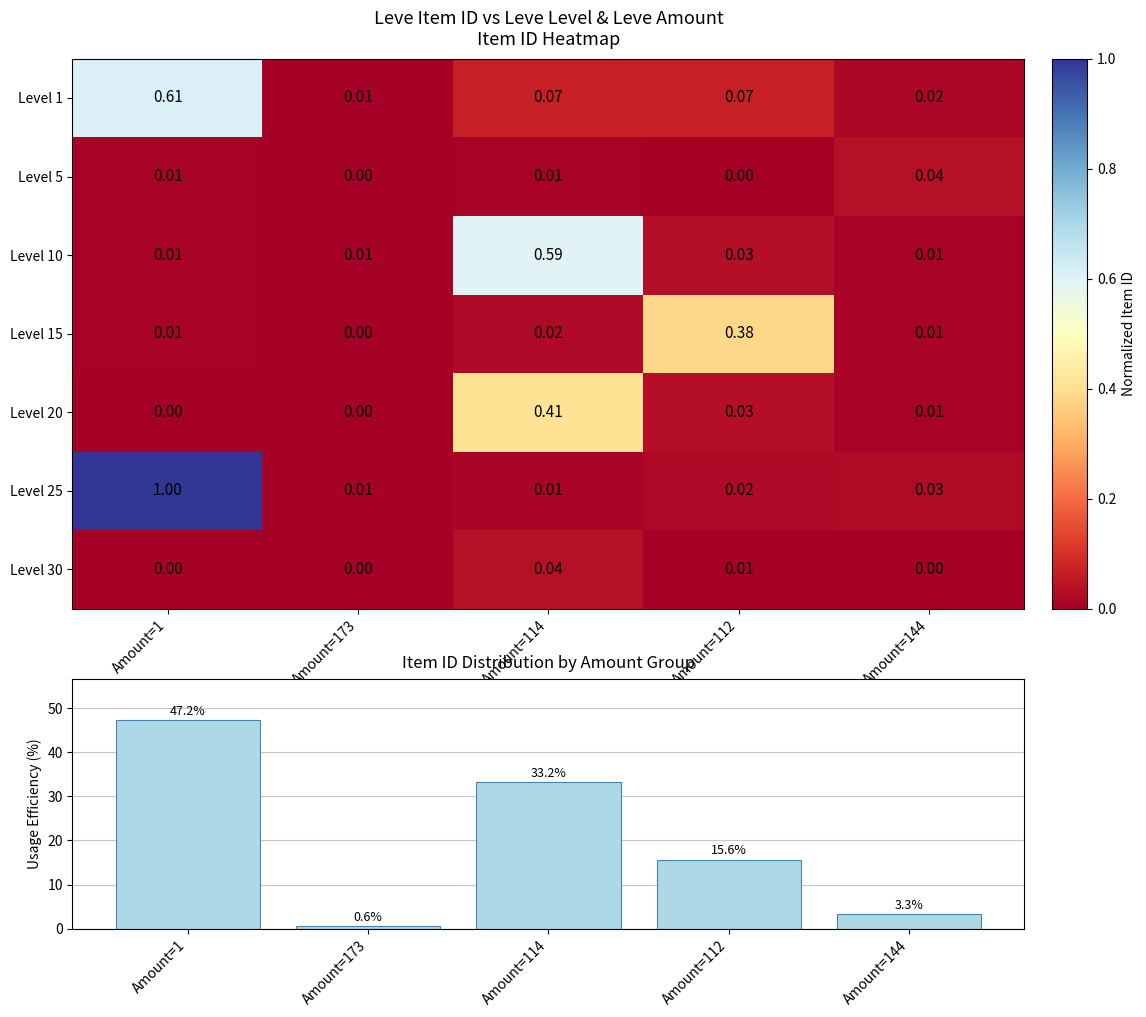

At which label does Usage Efficiency reach its peak?

Amount=1